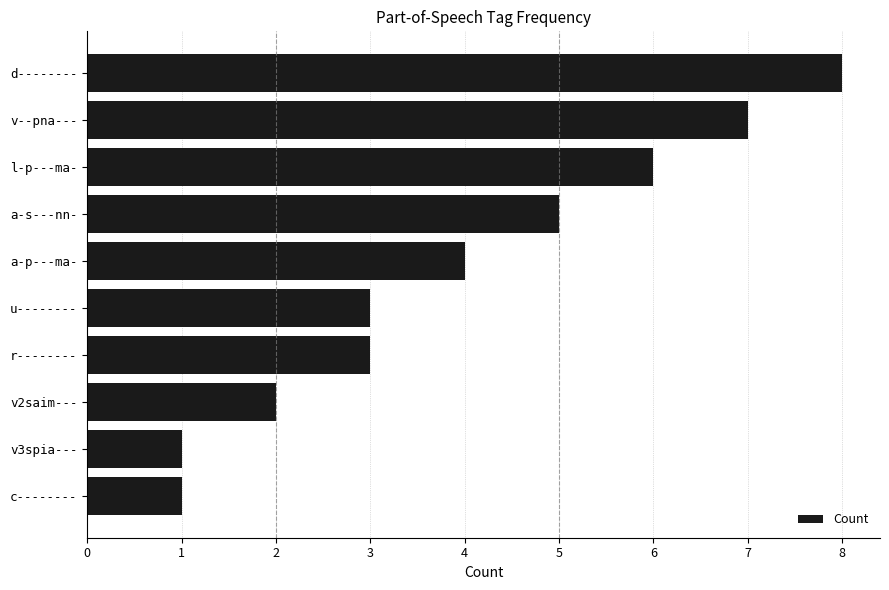

Count the number of categories in the chart.

10